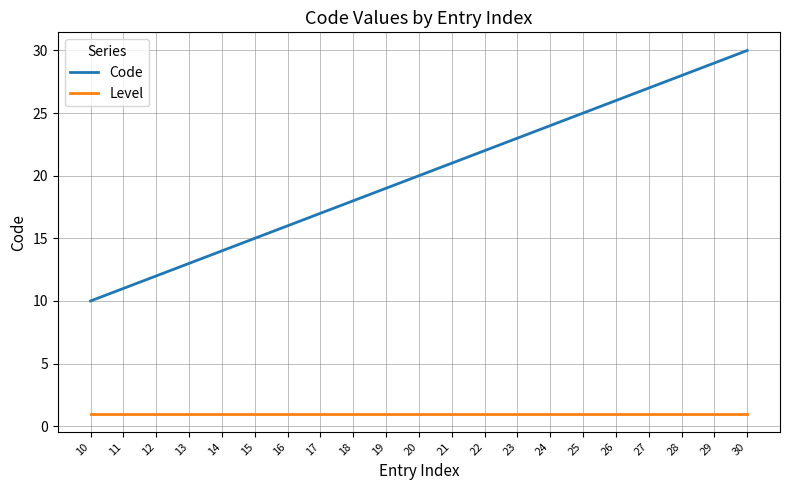

Rank the series by their average value, from highest to lowest.

Code, Level